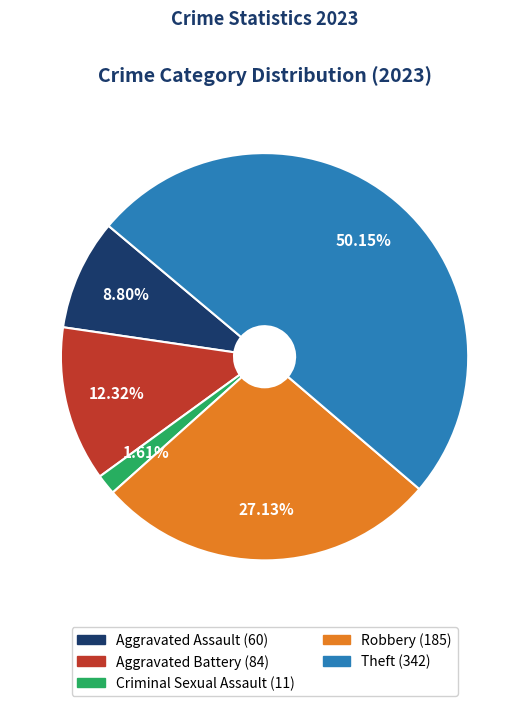

Combined, do Criminal Sexual Assault and Aggravated Assault account for over 50%?

No